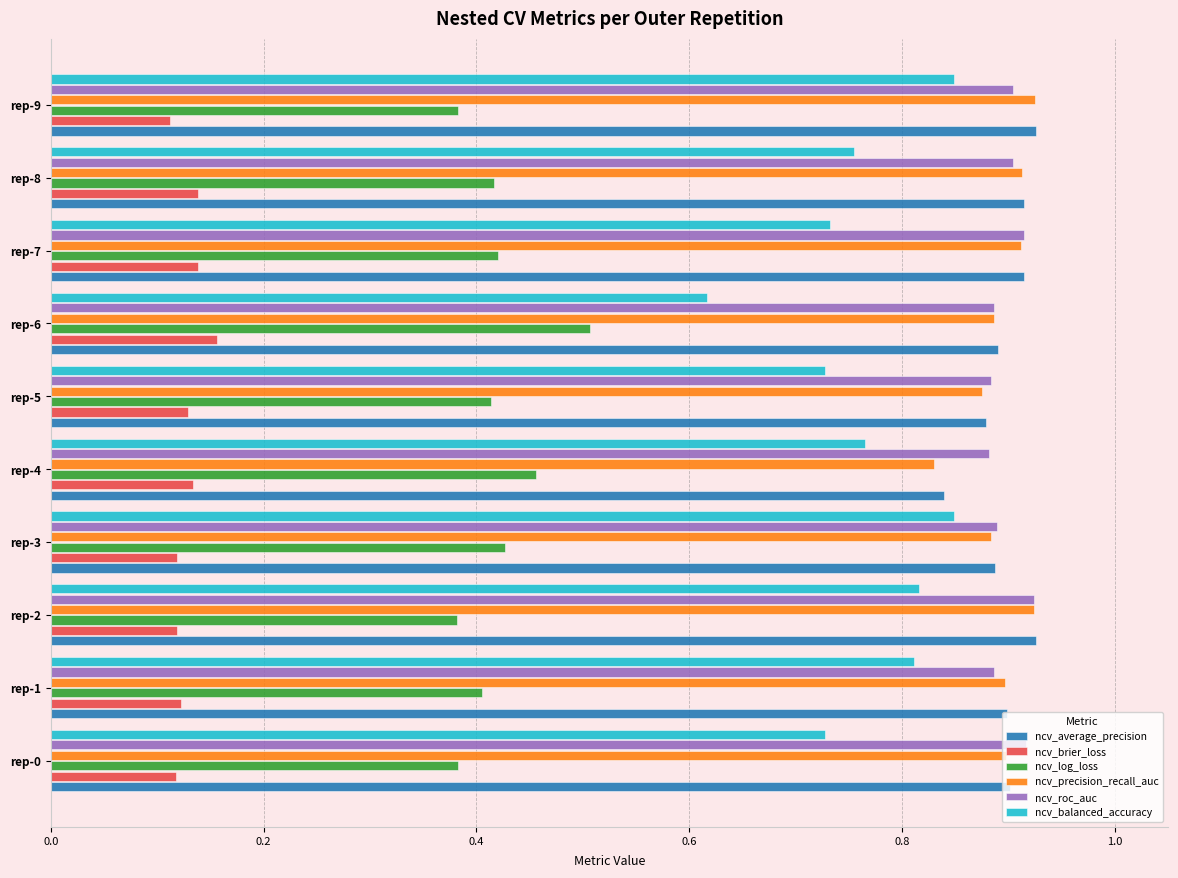

Is it true that ncv_average_precision equals 0.5 at rep-3?

False